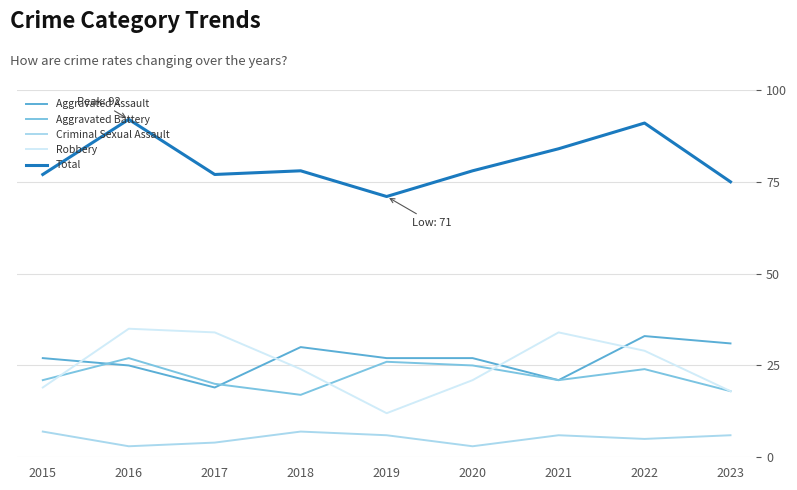

What is the approximate value of Aggravated Assault at 2019?

27